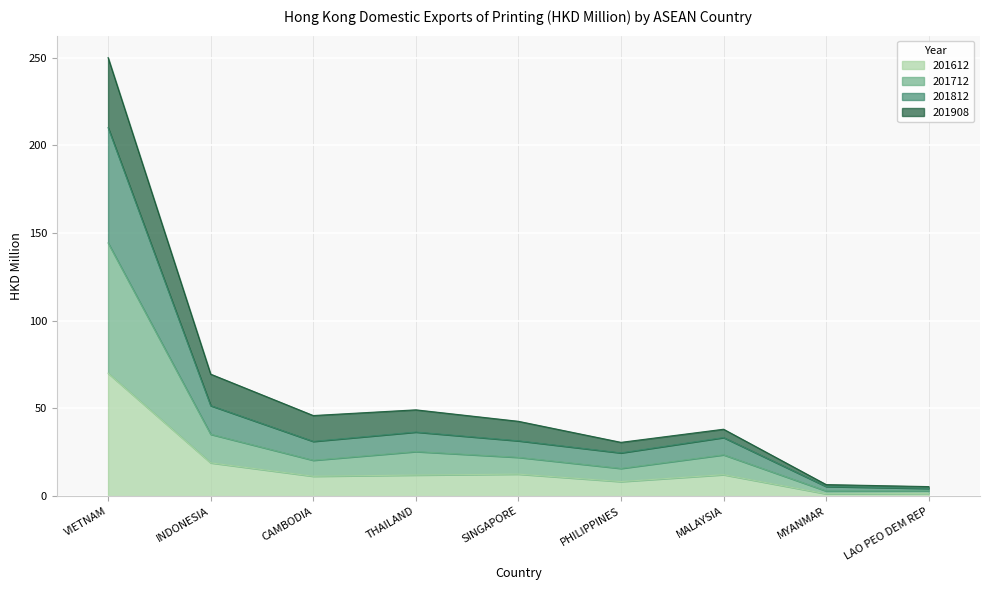

What is the value of the 201612 point at the 7th from the left?

12.3